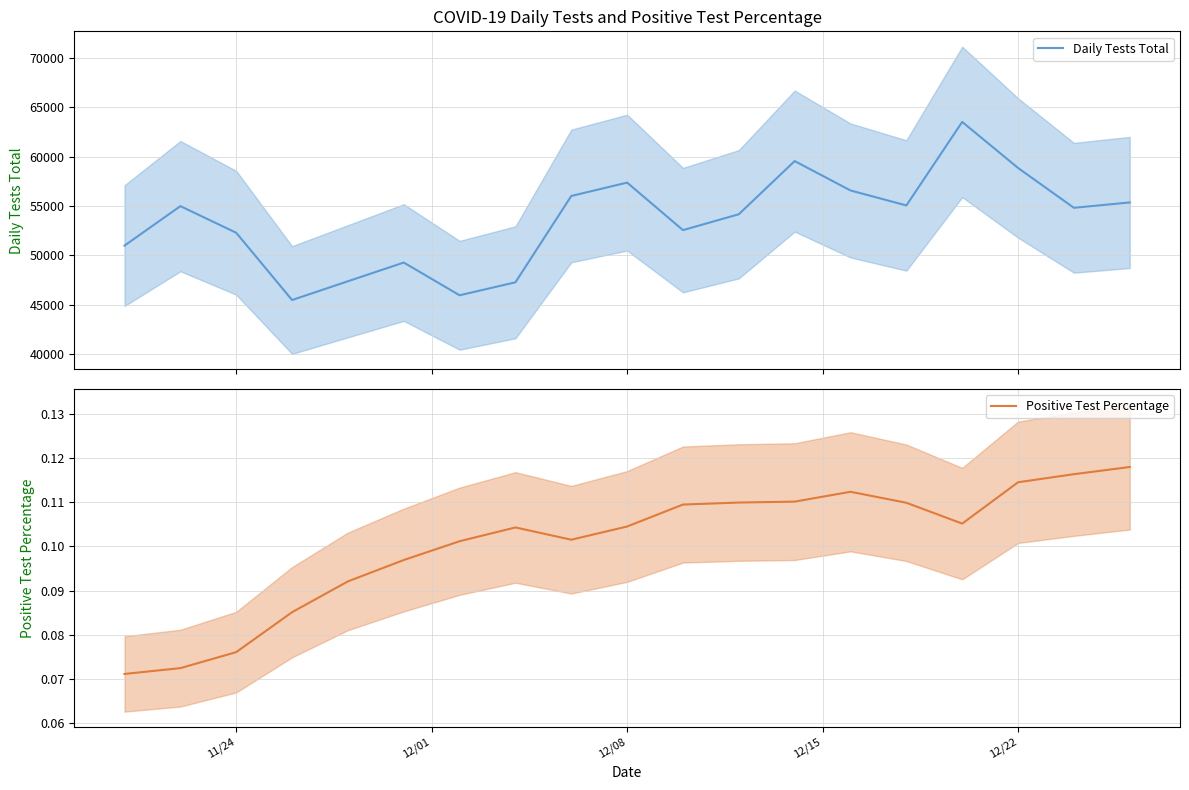

What is the lowest value of the Positive Test Percentage series?

0.1